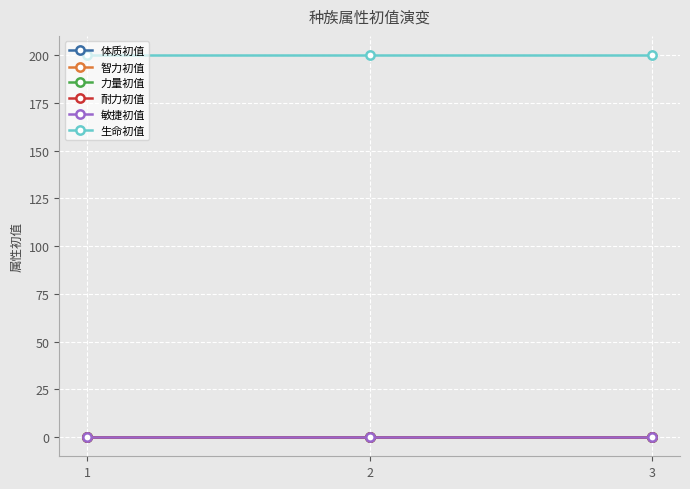

At which category is the sum across all series the highest?

1